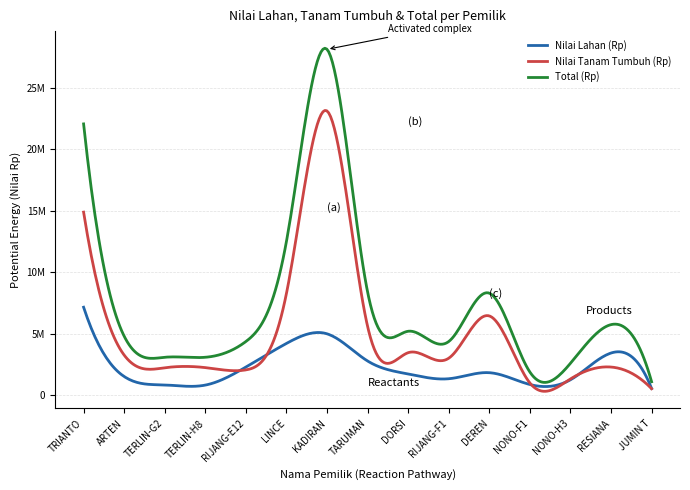

List the series in order of their overall mean, lowest first.

Nilai Lahan (Rp), Nilai Tanam Tumbuh (Rp), Total (Rp)